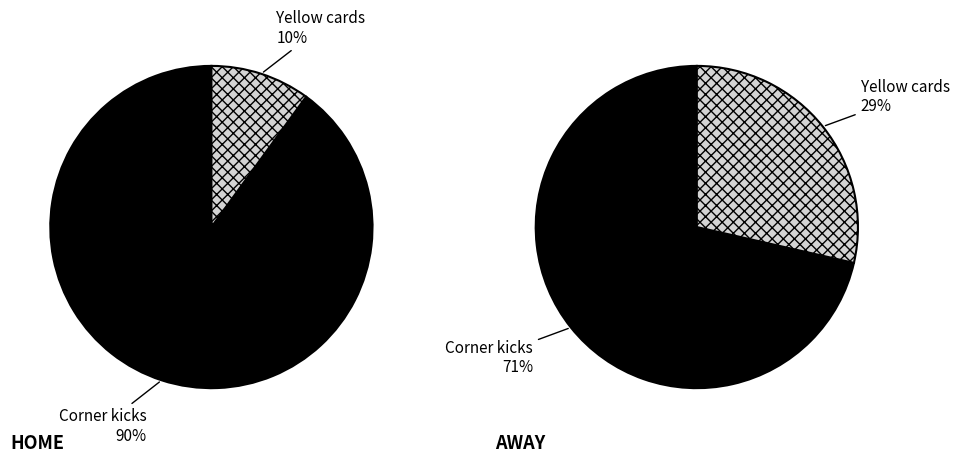

Which series changed the most between Corner kicks and Yellow cards?

home